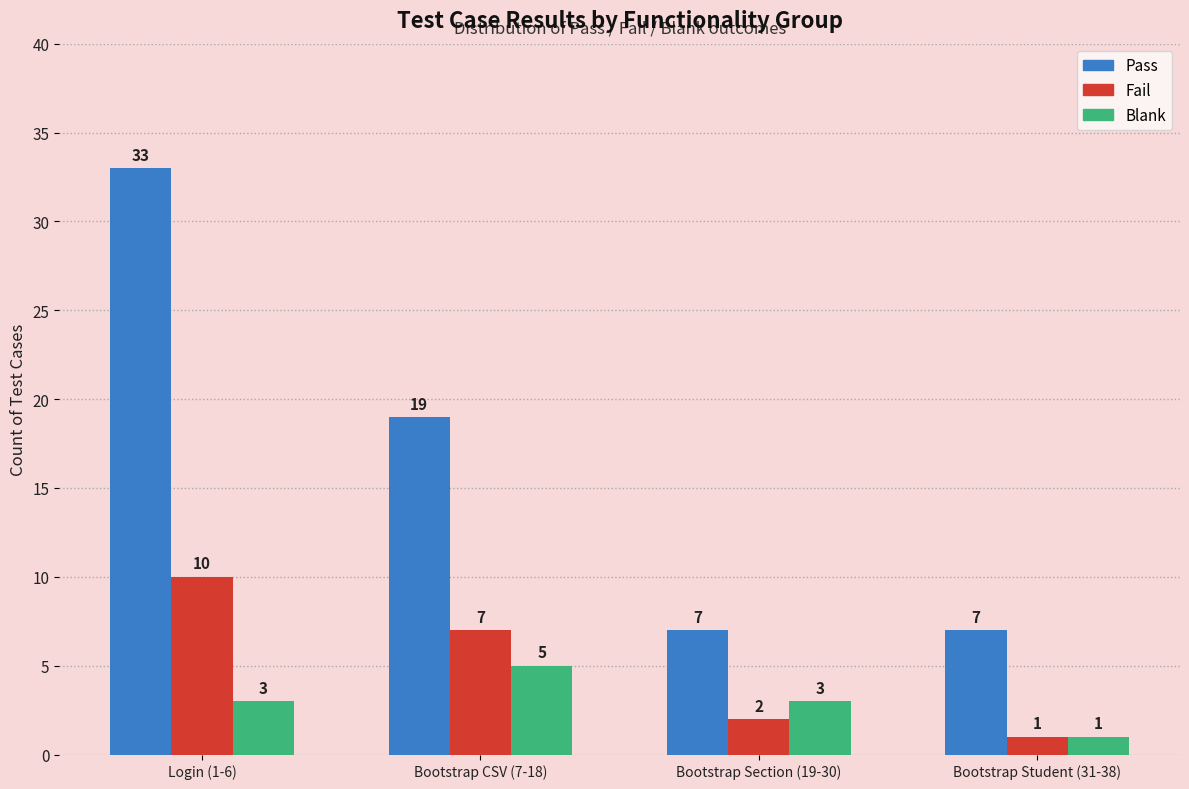

Reading left to right, extract all data points from this chart.

Pass: Login (1-6)=33	Bootstrap CSV (7-18)=19	Bootstrap Section (19-30)=7	Bootstrap Student (31-38)=7
Fail: Login (1-6)=10	Bootstrap CSV (7-18)=7	Bootstrap Section (19-30)=2	Bootstrap Student (31-38)=1
Blank: Login (1-6)=3	Bootstrap CSV (7-18)=5	Bootstrap Section (19-30)=3	Bootstrap Student (31-38)=1